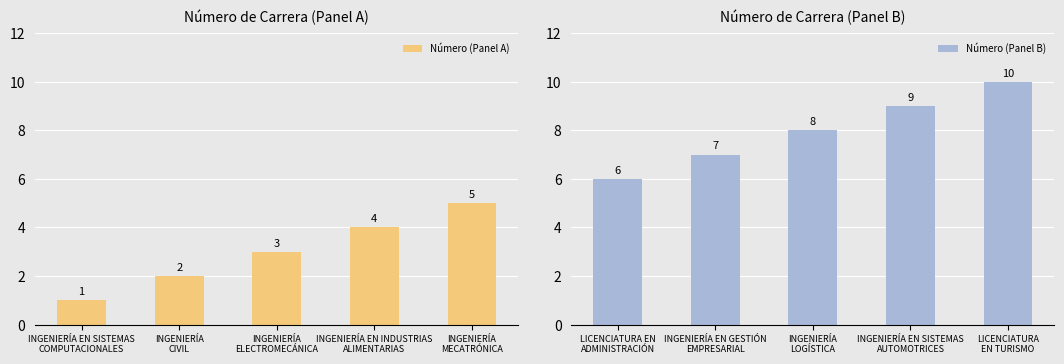

Rank the series by their average value, from lowest to highest.

Número (Panel A), Número (Panel B)